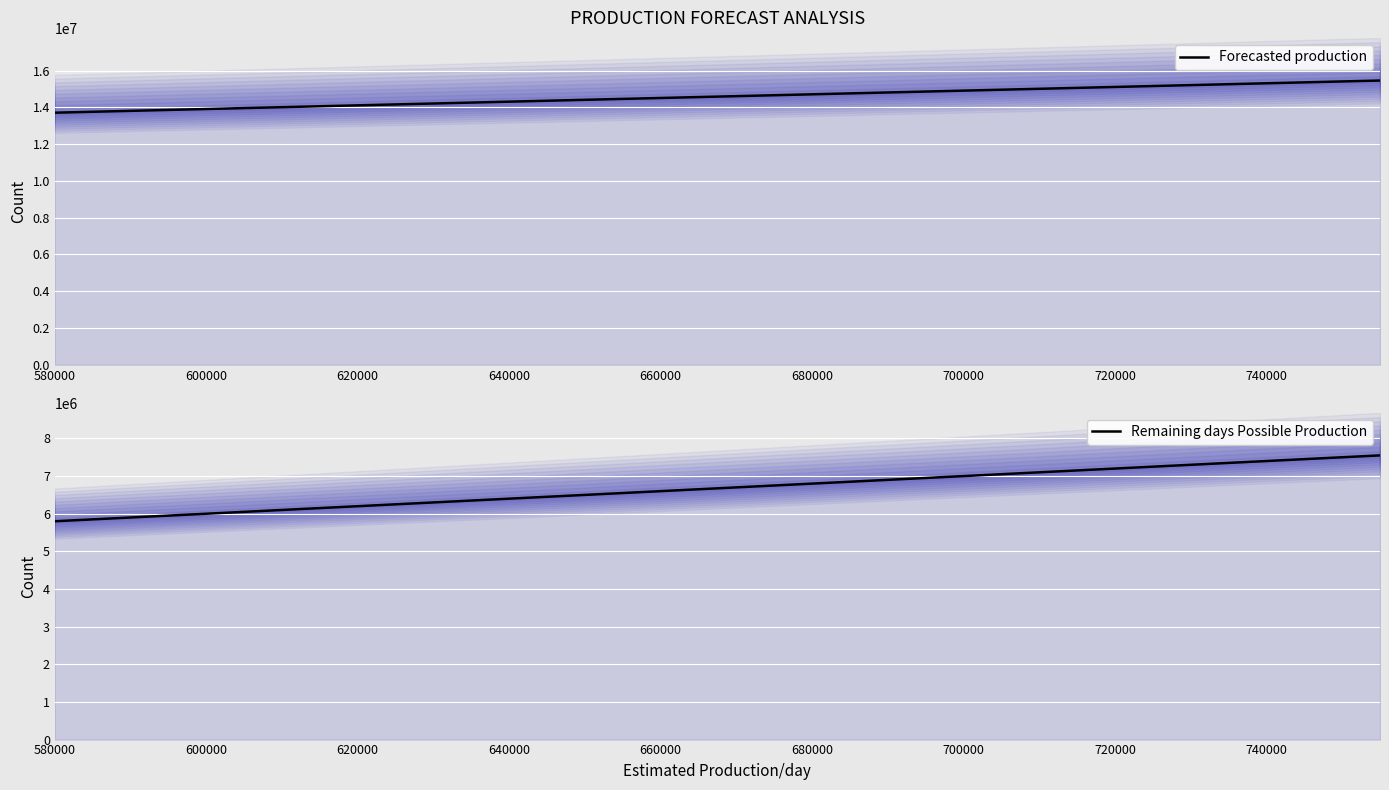

Read the Remaining days Possible Production value at 580000.

5800000